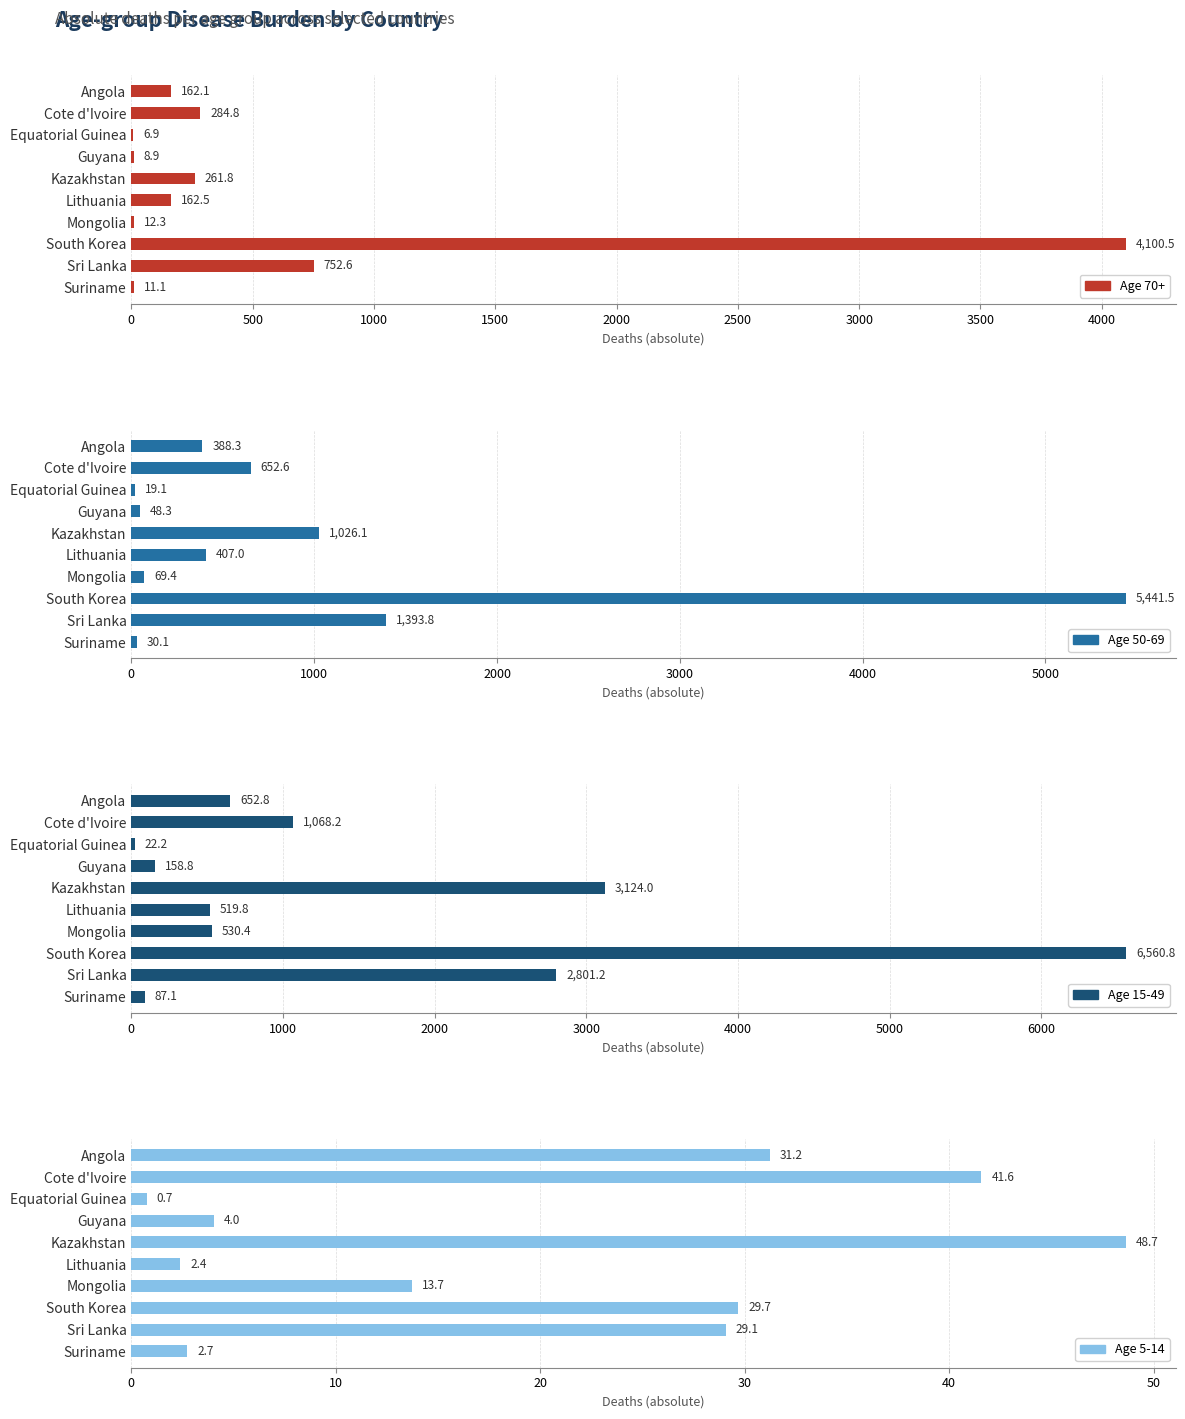

What is the difference between the 50-69 values at South Korea and Angola?

5053.2